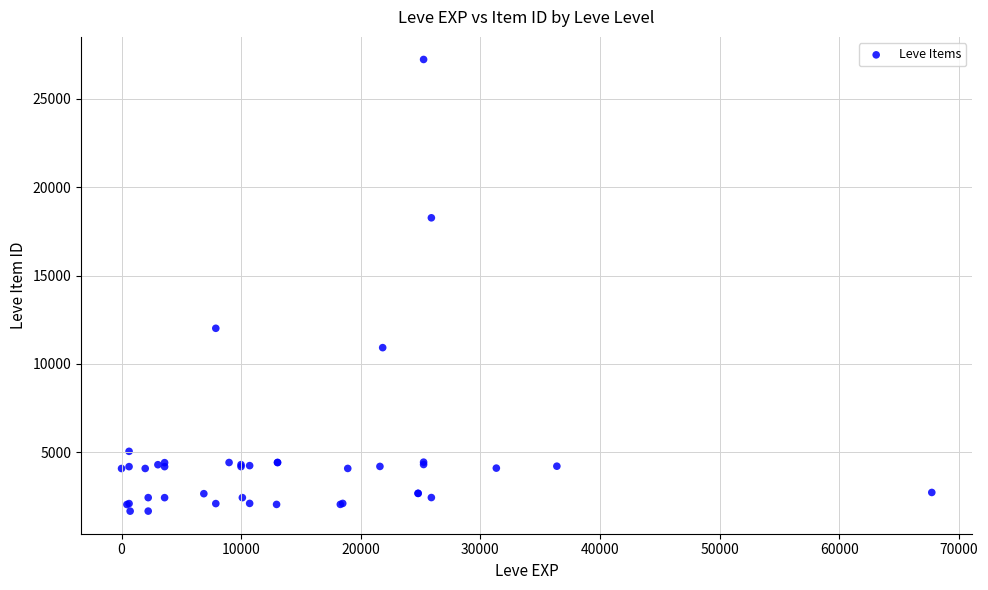

What Y value in the scatter plot is closest to 14448?

12018